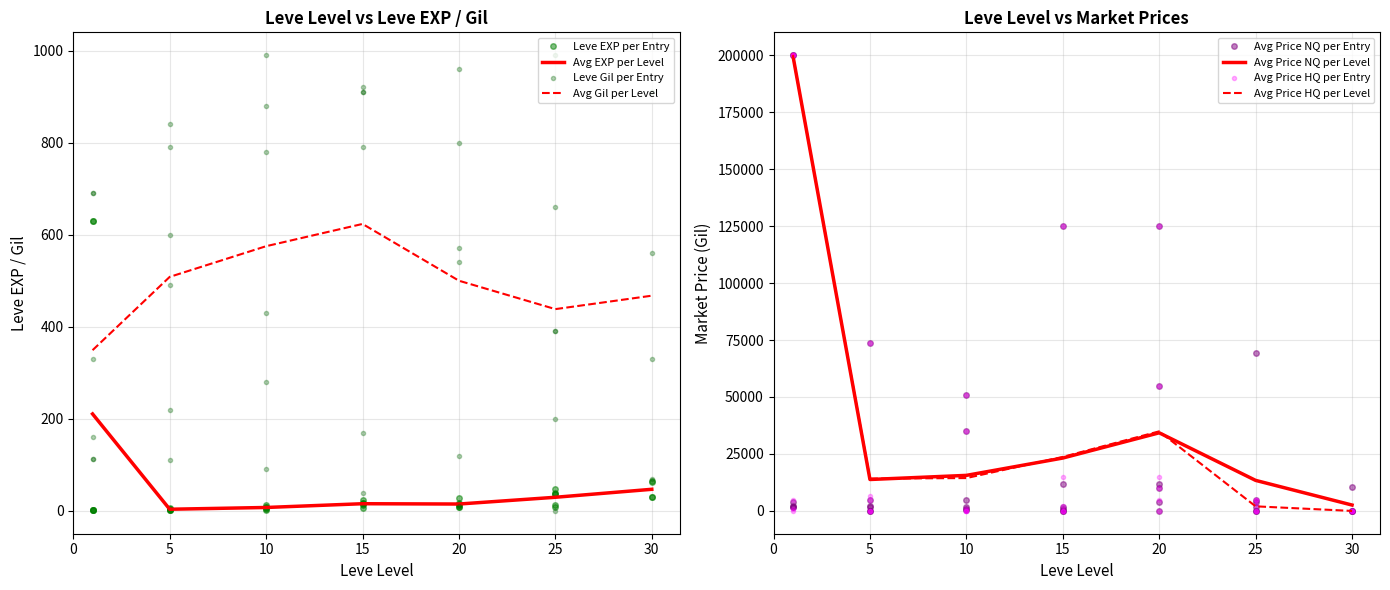

The value of Leve EXP at 5 is 3. True or false?

False